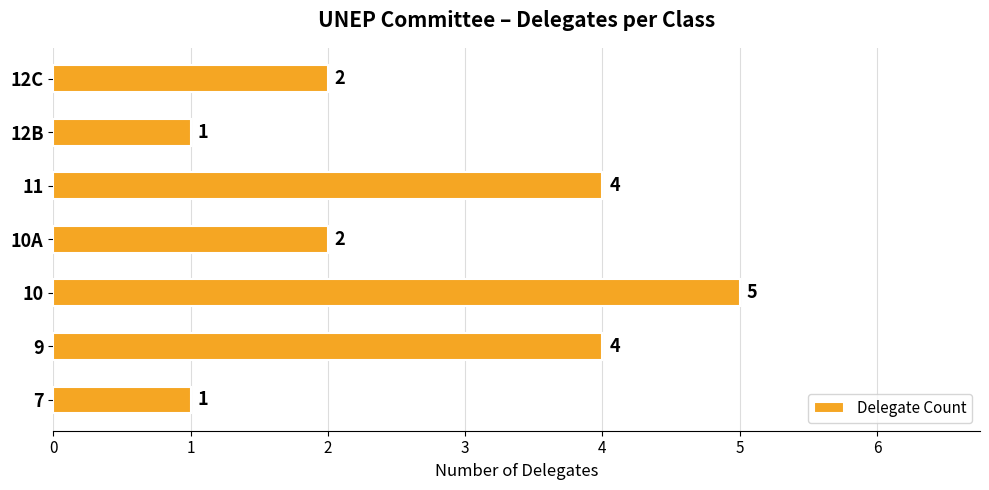

True or false: the data shows 6 at 11.

False